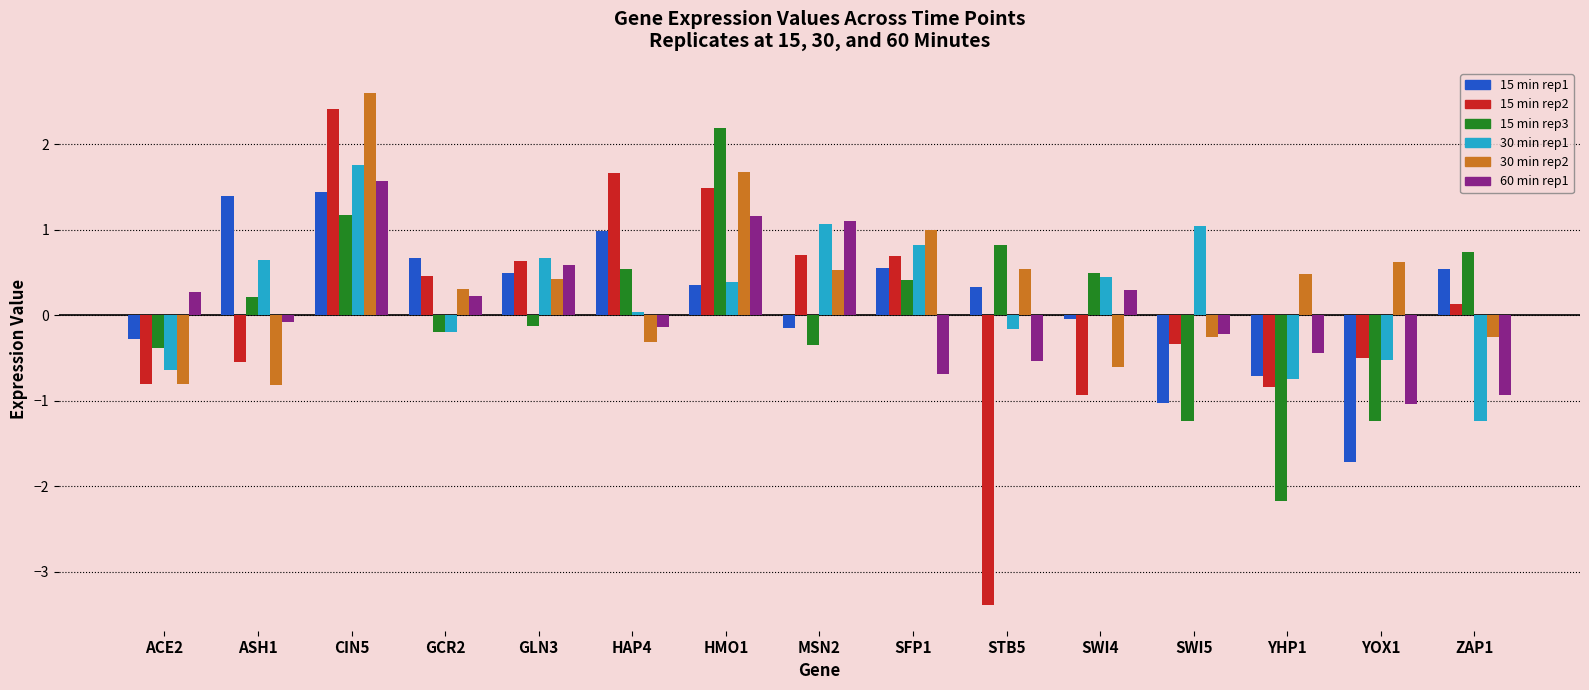

What is the spread (max minus min) of values at YHP1?

2.7